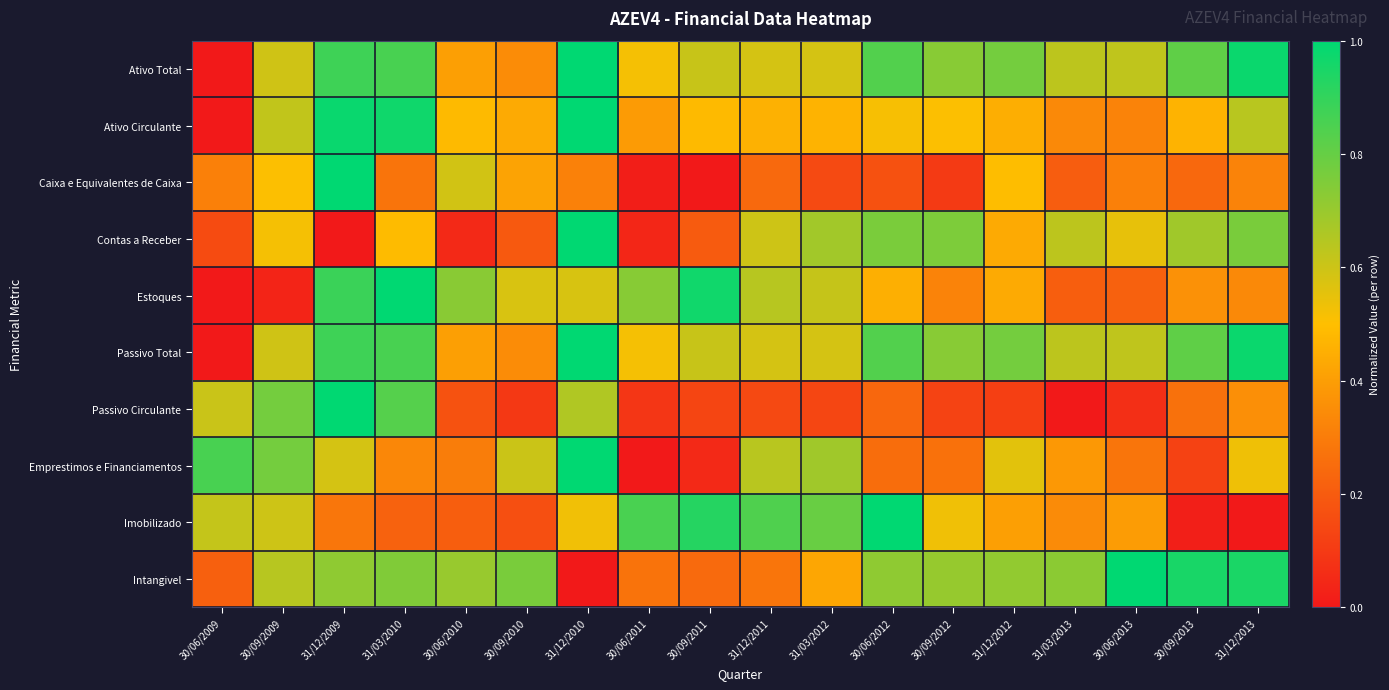

What is the total value across all series at 30/09/2009?

5.6